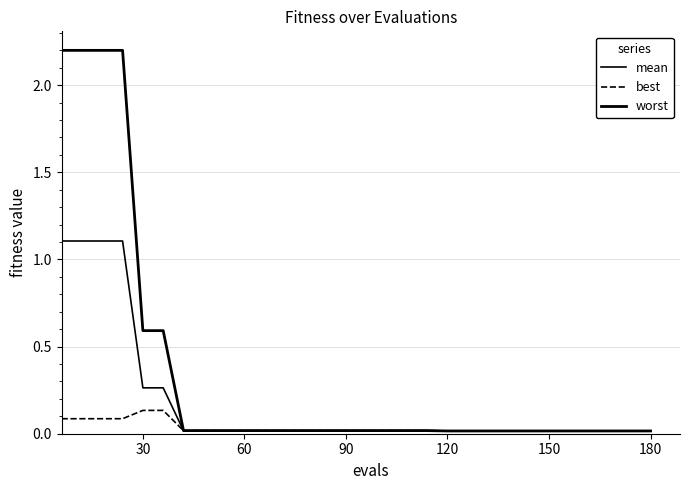

Does the chart display data point markers on the line(s)?

No